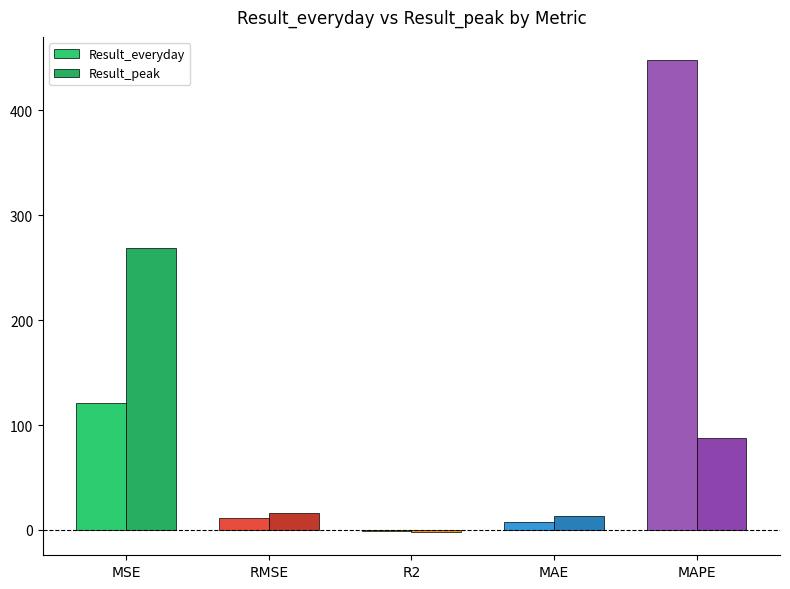

Which series has the largest range (max minus min)?

Result_everyday